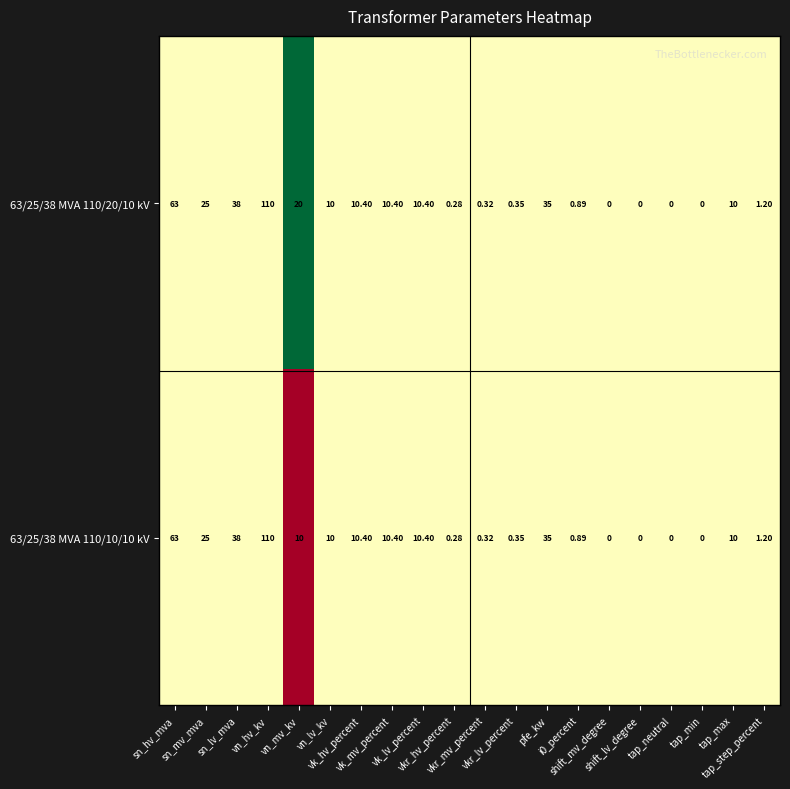

How many series are shown in this chart?

2